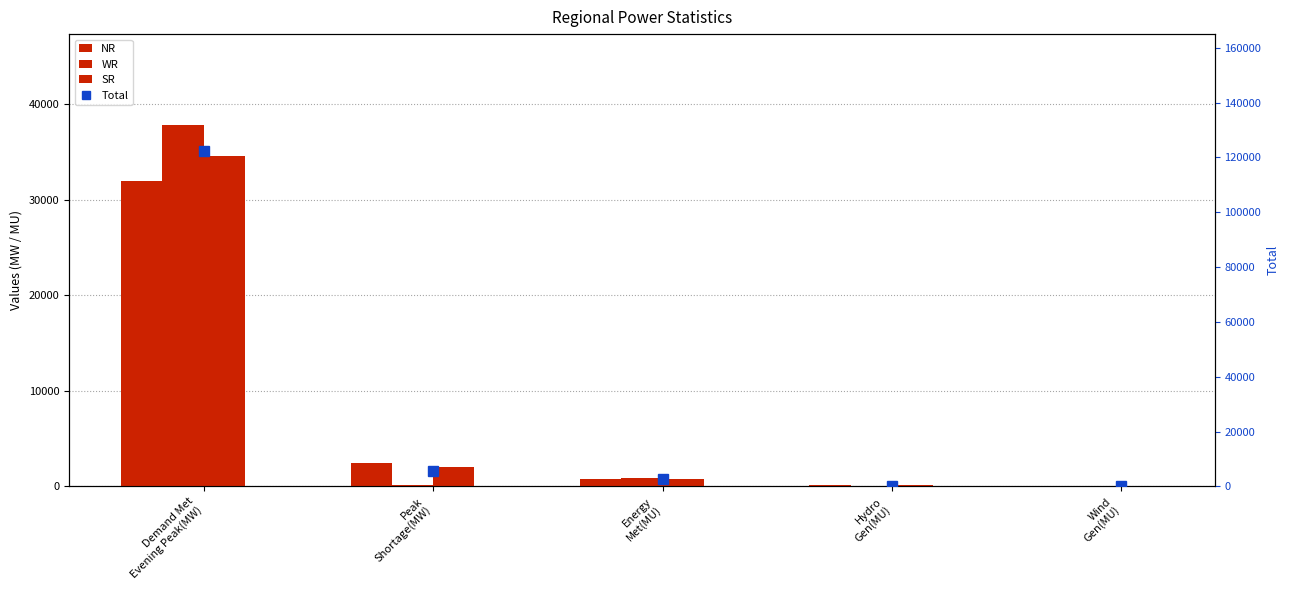

How many data points in NR are less than 741?

2